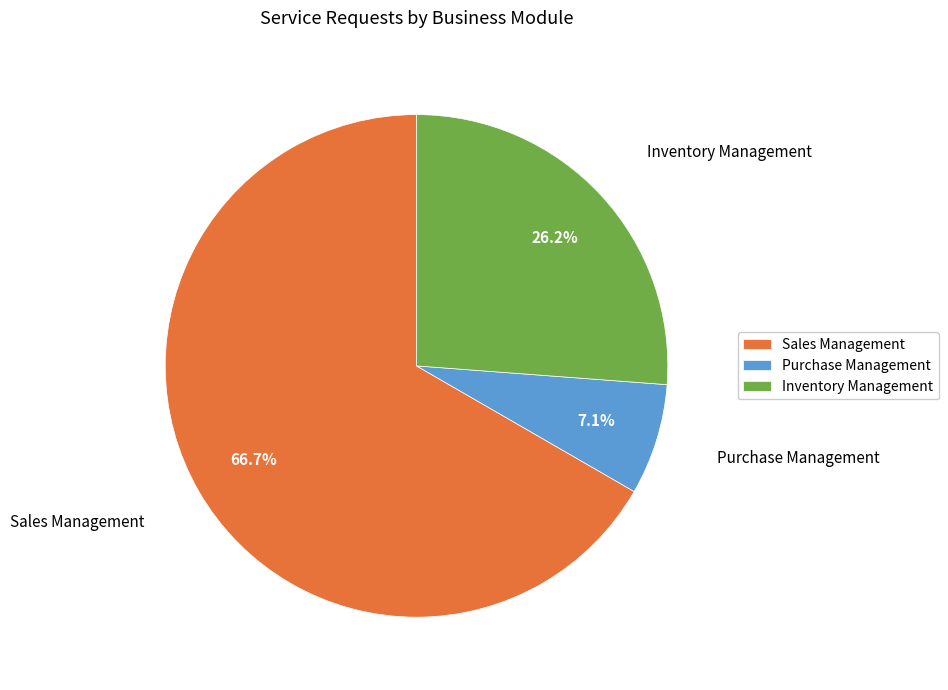

What is the ratio of the value at Inventory Management to the value at Purchase Management?

3.7